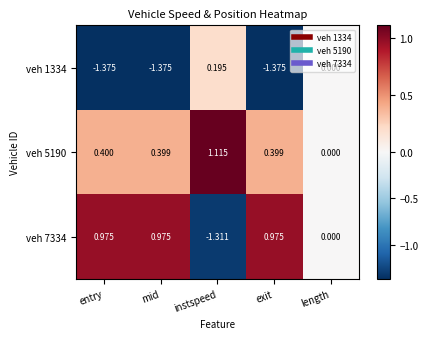

Is the value of veh 7334 at length greater than the value of veh 1334 at entry?

Yes